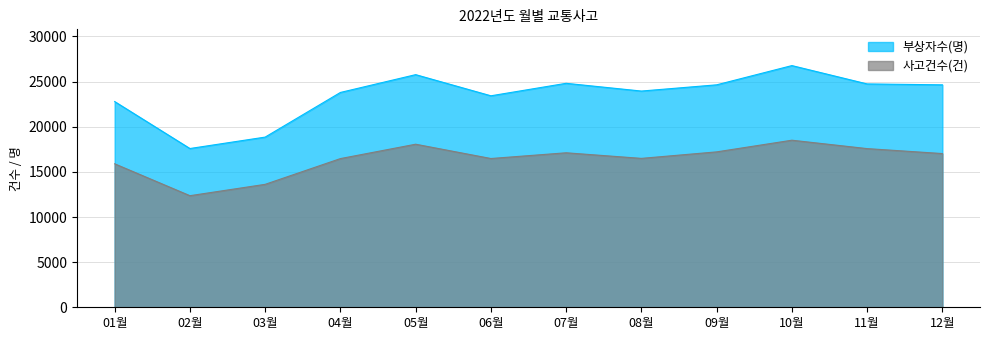

What are all the series names shown in the legend?

부상자수(명), 사고건수(건)